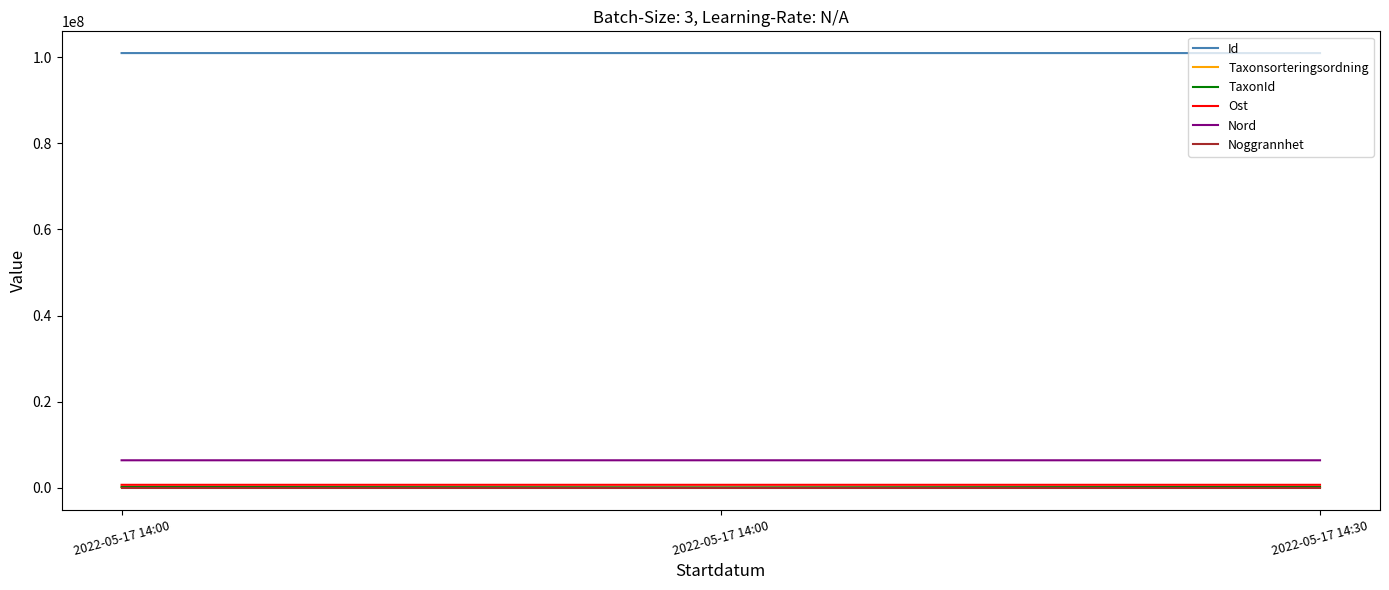

Does the chart display data point markers on the line(s)?

No